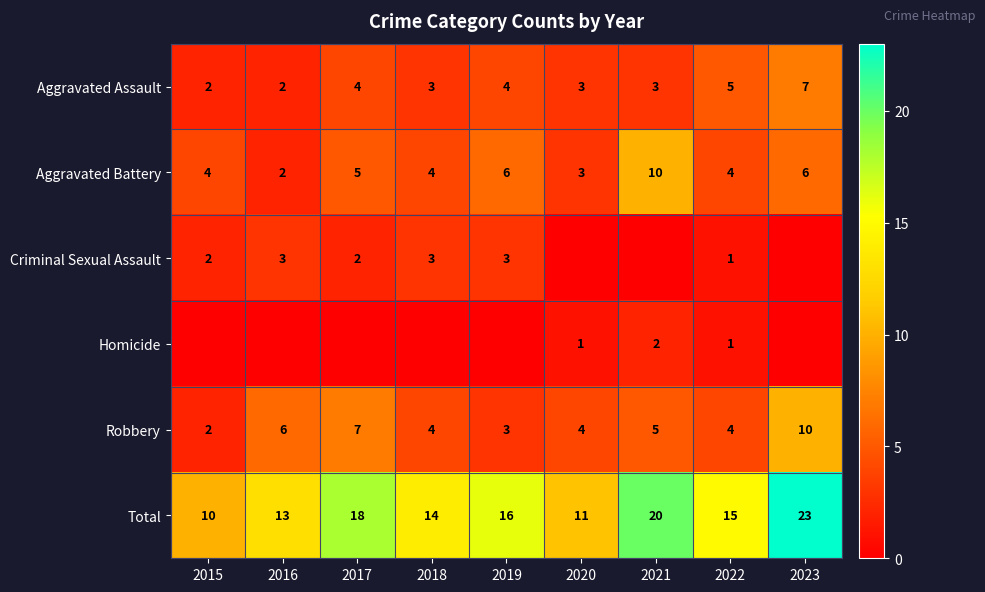

Is it true that Robbery equals 1 at 2021?

False